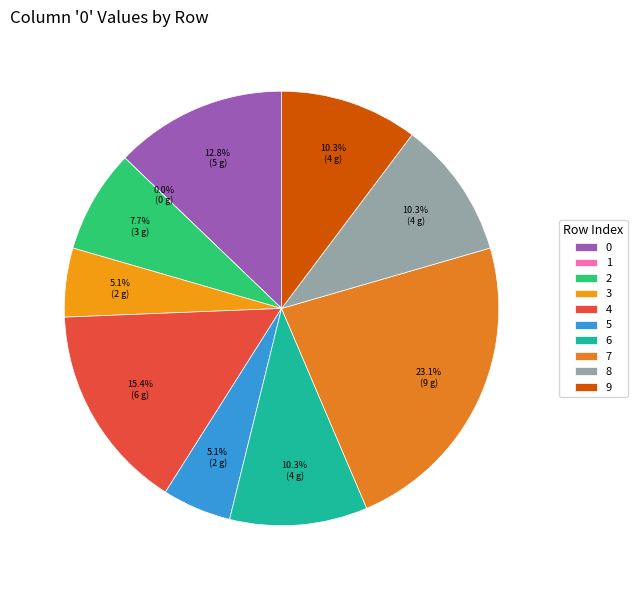

To the nearest percent, what is the combined percentage of 0 and 2?

21%